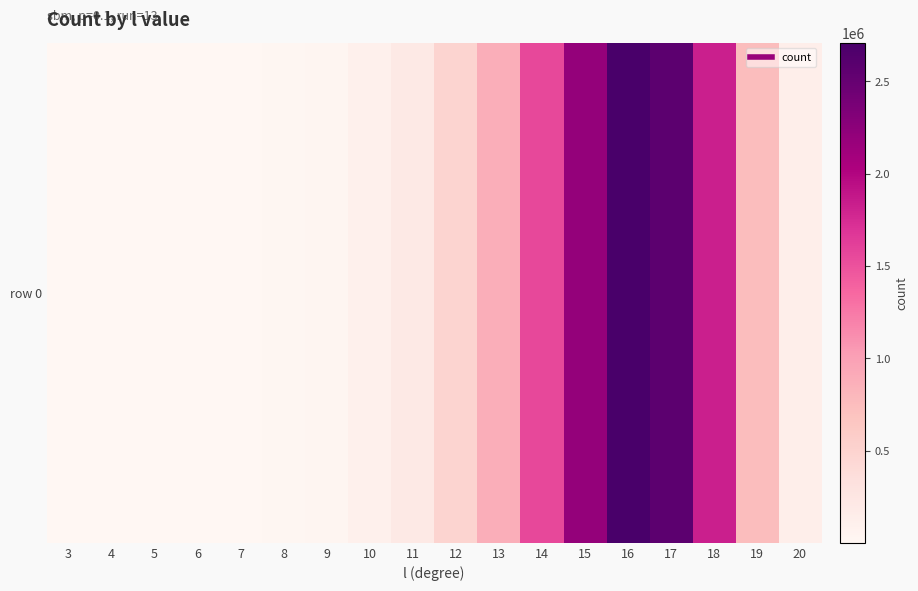

At which label does the data first exceed 207087?

12